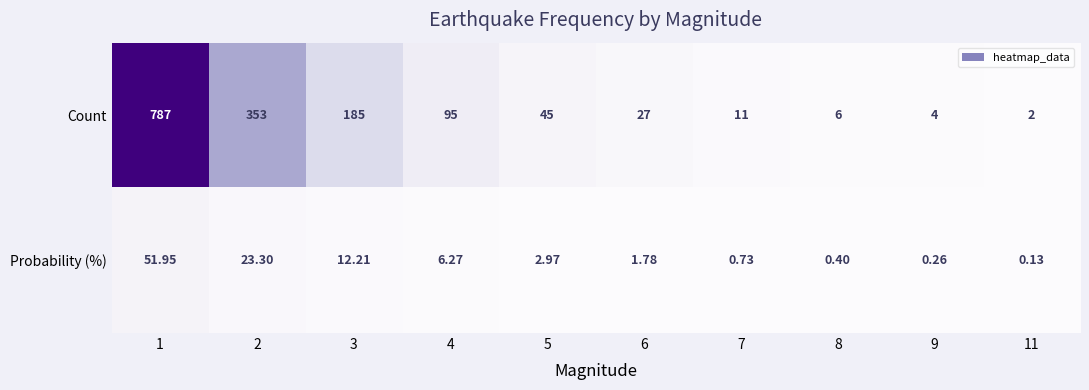

List the series in order of their overall mean, lowest first.

Probability (%), Count